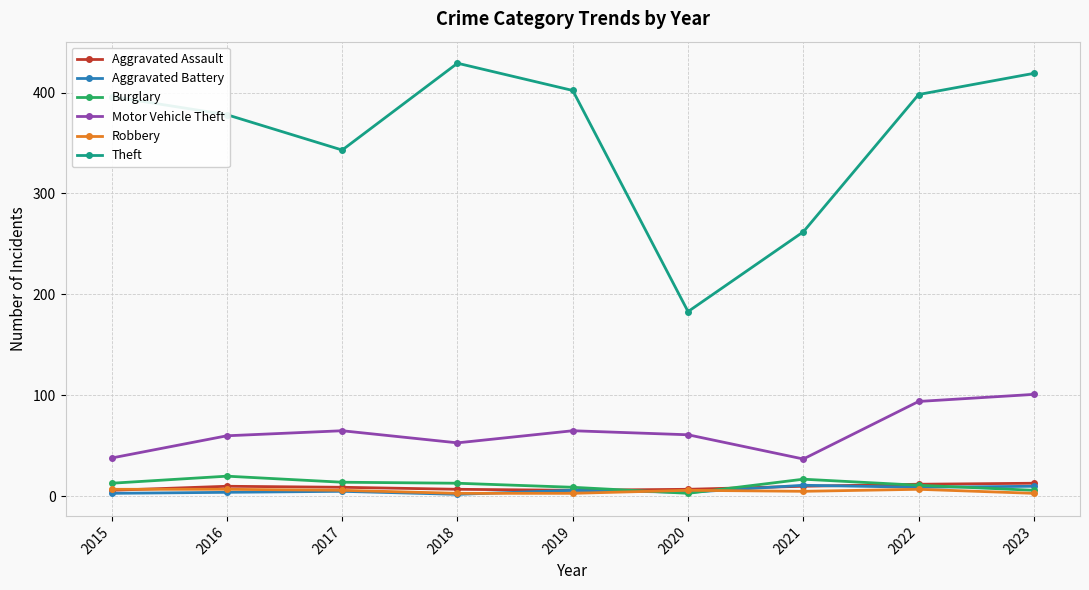

What is the sum of all Burglary values?

106